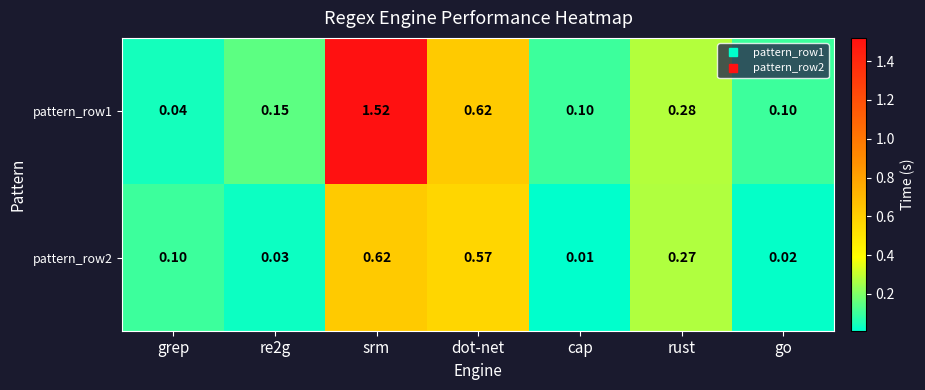

At which category does the chart reach its peak across all series?

srm